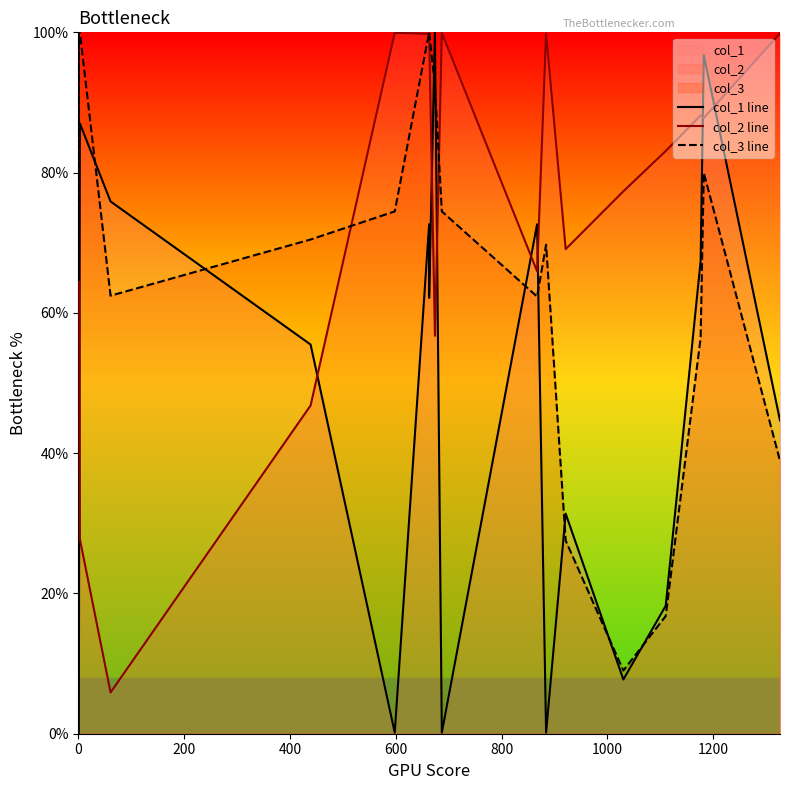

Does the chart display data point markers on the line(s)?

No